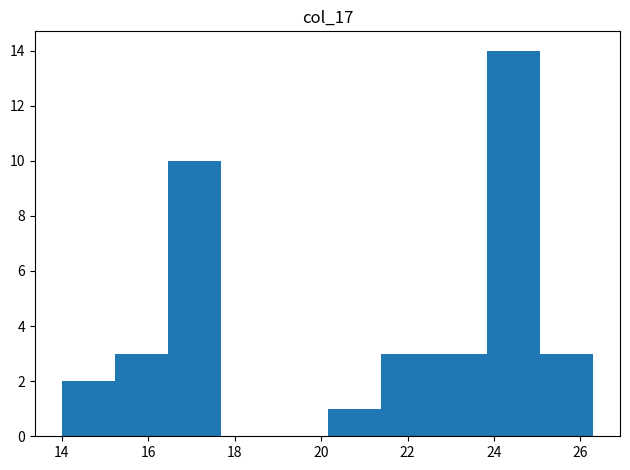

Over which range of the x-axis is the bar tallest?

23.8 to 25.0